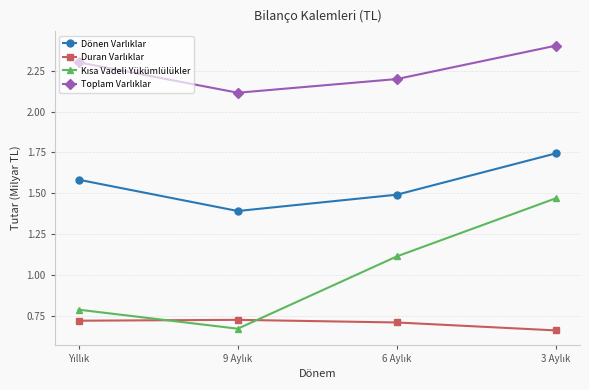

At how many categories does at least one series exceed 1?

4